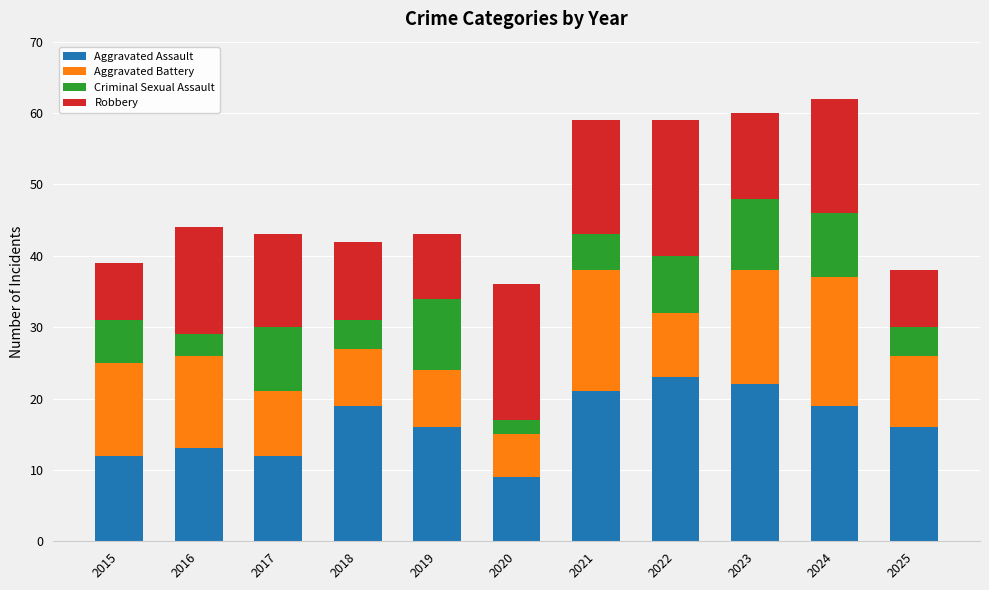

What is the total value across all series at 2015?

39